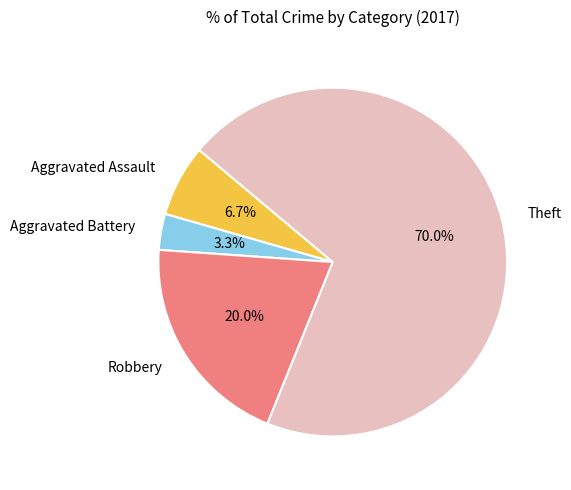

Rank the categories by value from highest to lowest.

Theft, Robbery, Aggravated Assault, Aggravated Battery